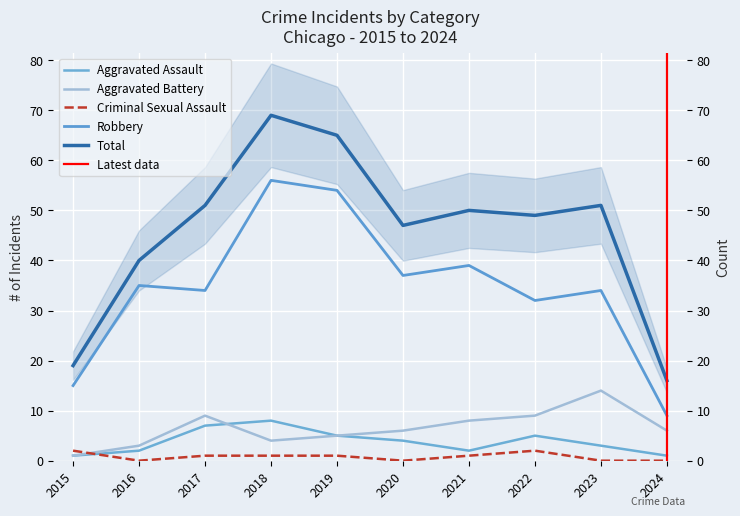

At which category does Robbery reach its first local valley?

2017